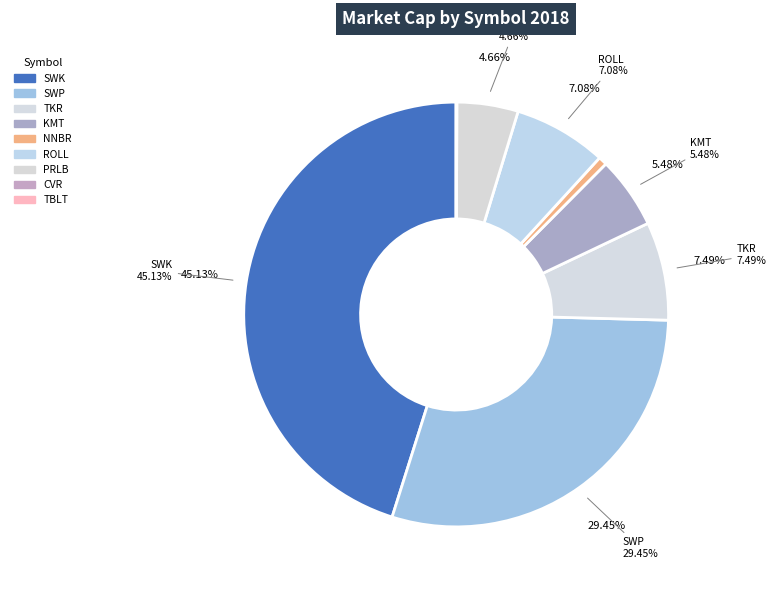

What percentage is the PRLB slice, to the nearest percent?

5%